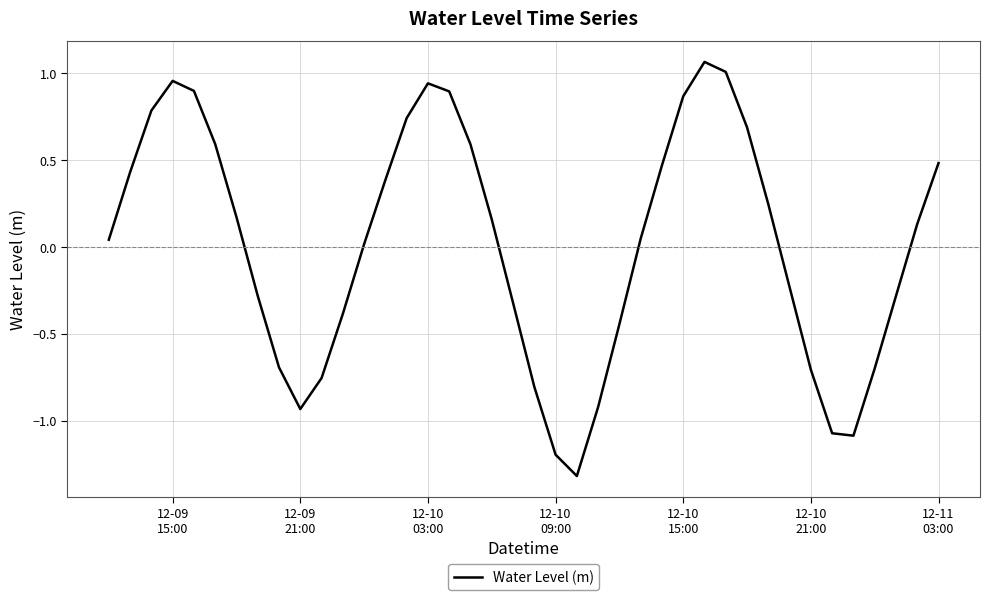

What is the difference between the maximum and minimum values?

2.4